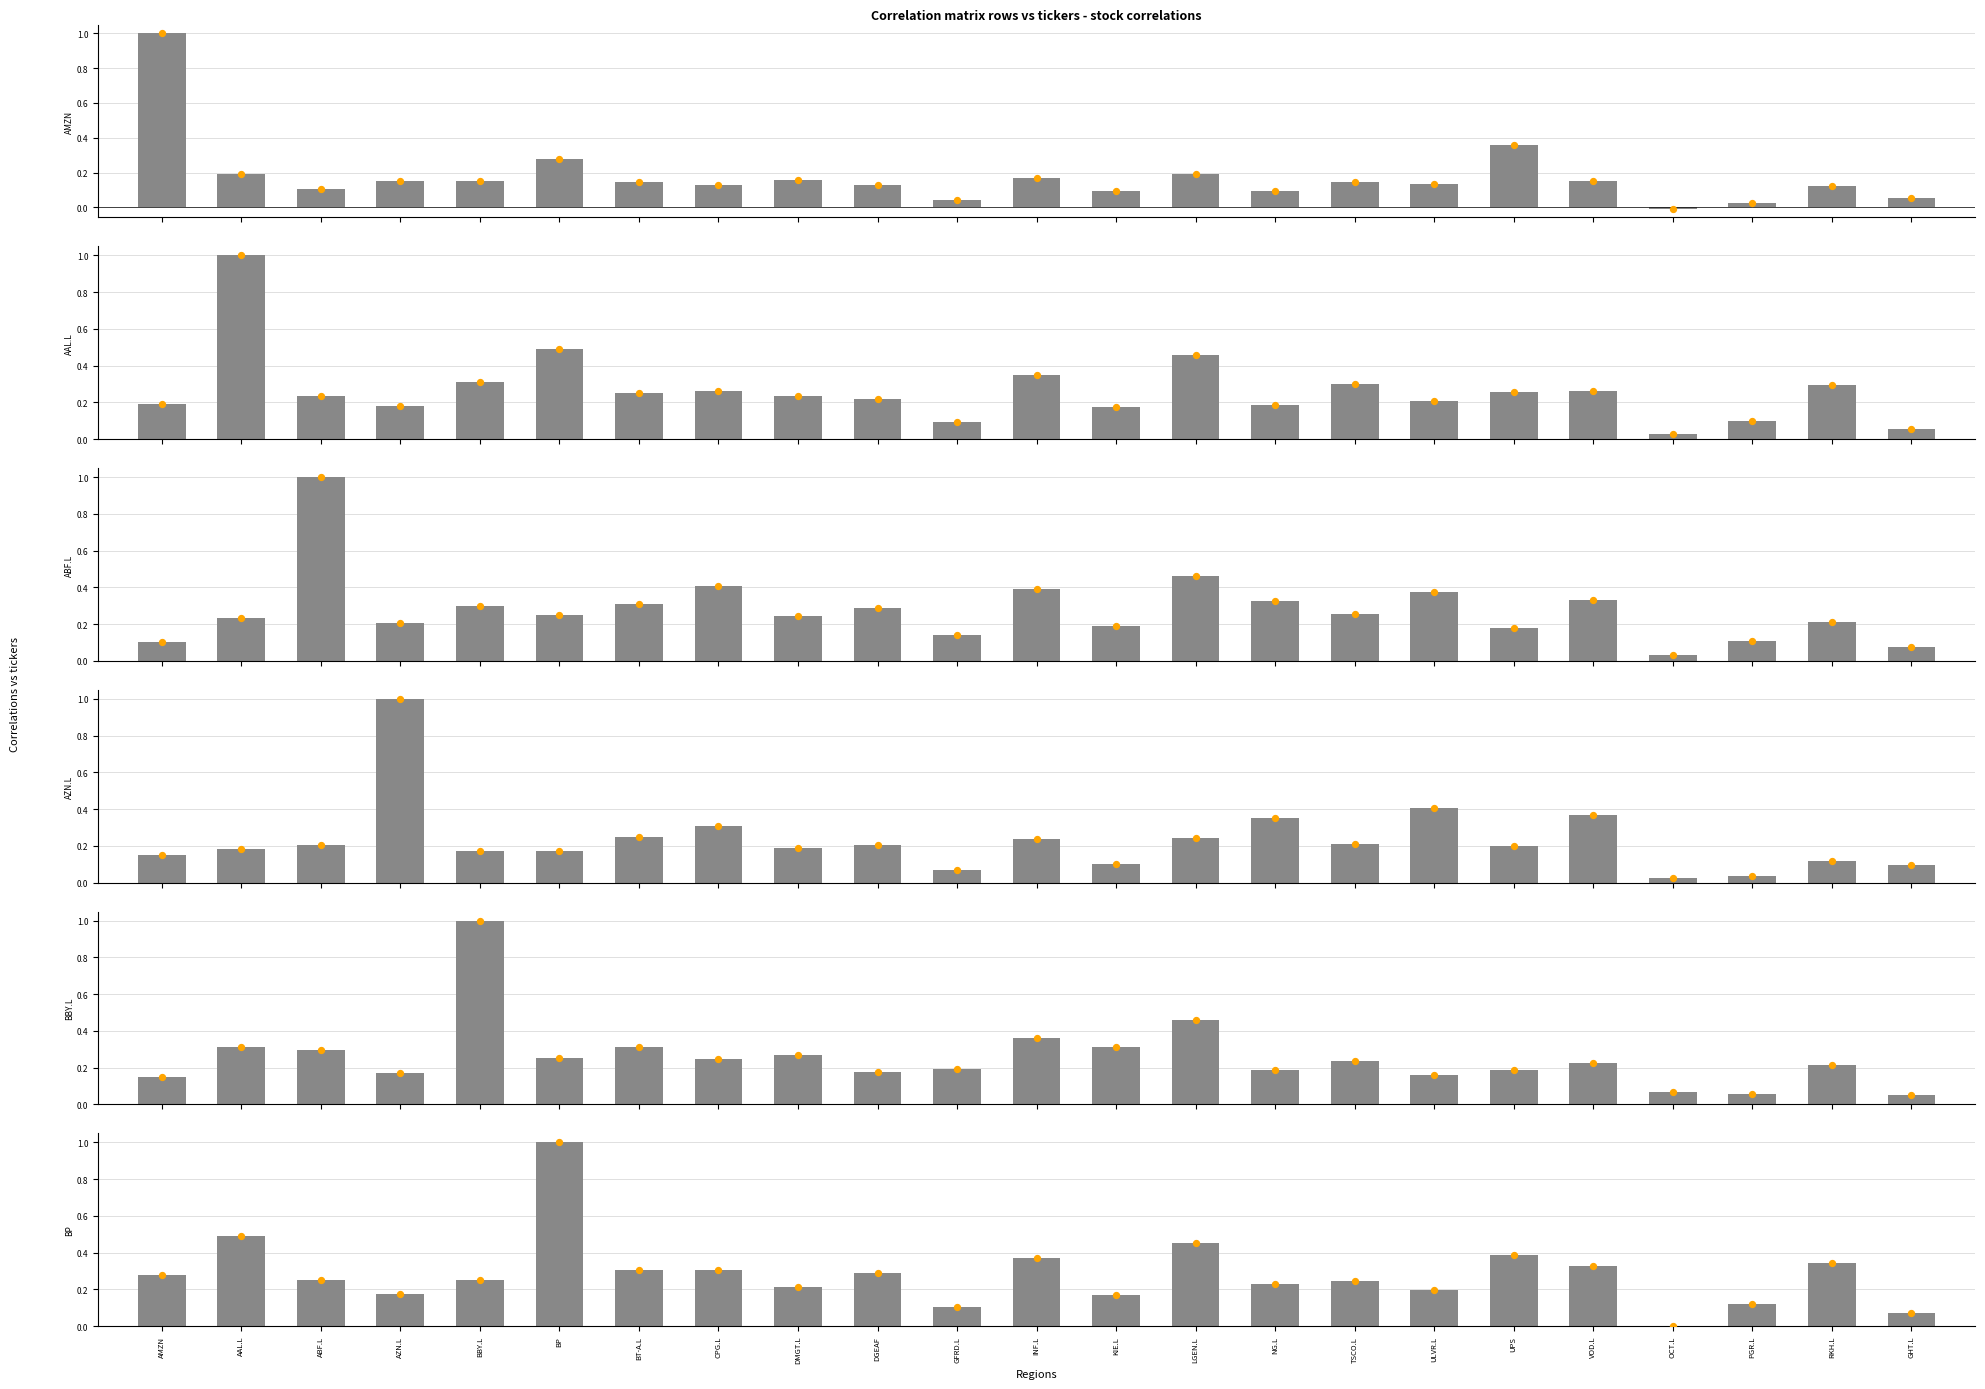

Which series has the largest total across all categories?

BP markers